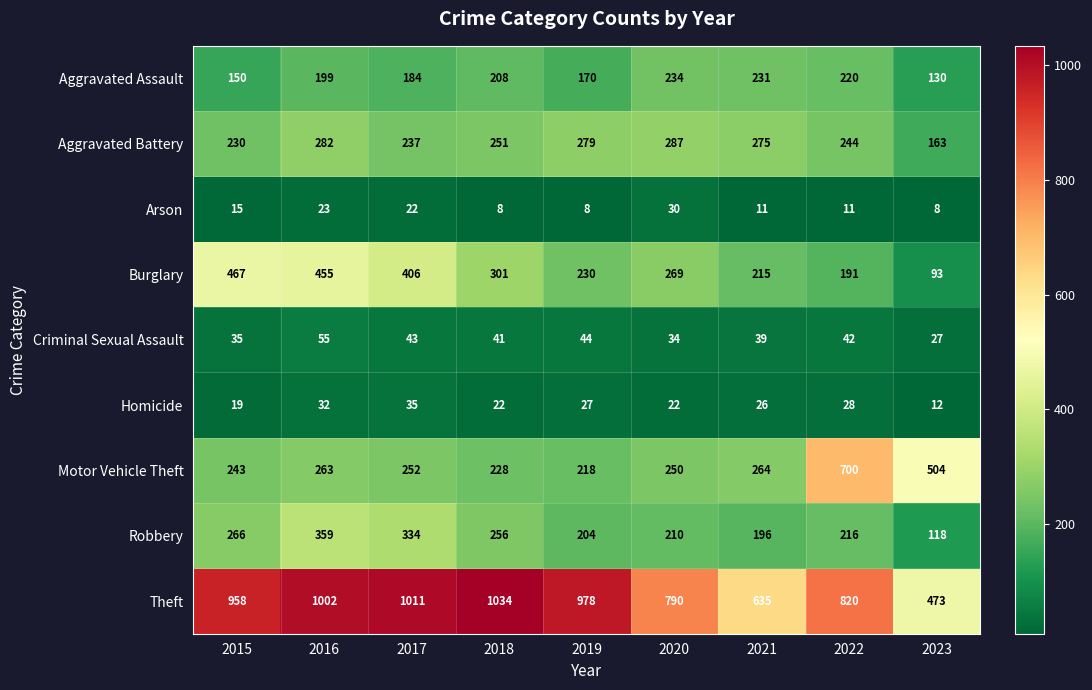

Is the value of Criminal Sexual Assault at 2020 greater than the value of Robbery at 2018?

No